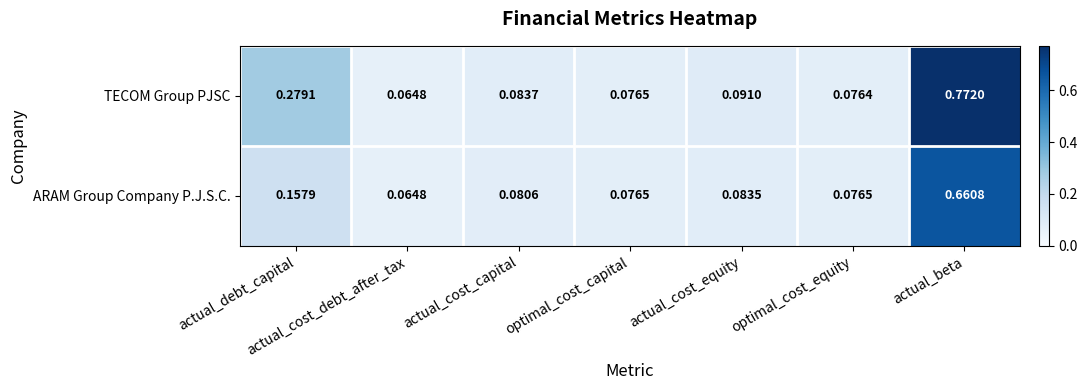

Where is ARAM Group Company P.J.S.C. nearest to the value 0?

actual_cost_debt_after_tax